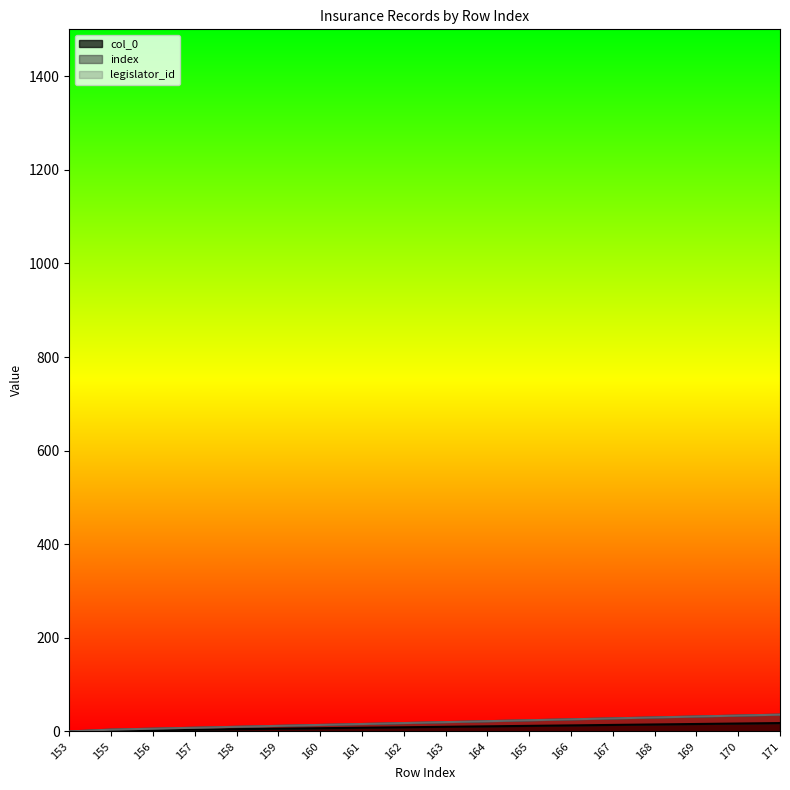

What is the value of the col_0 point at the 17th from the left?

17